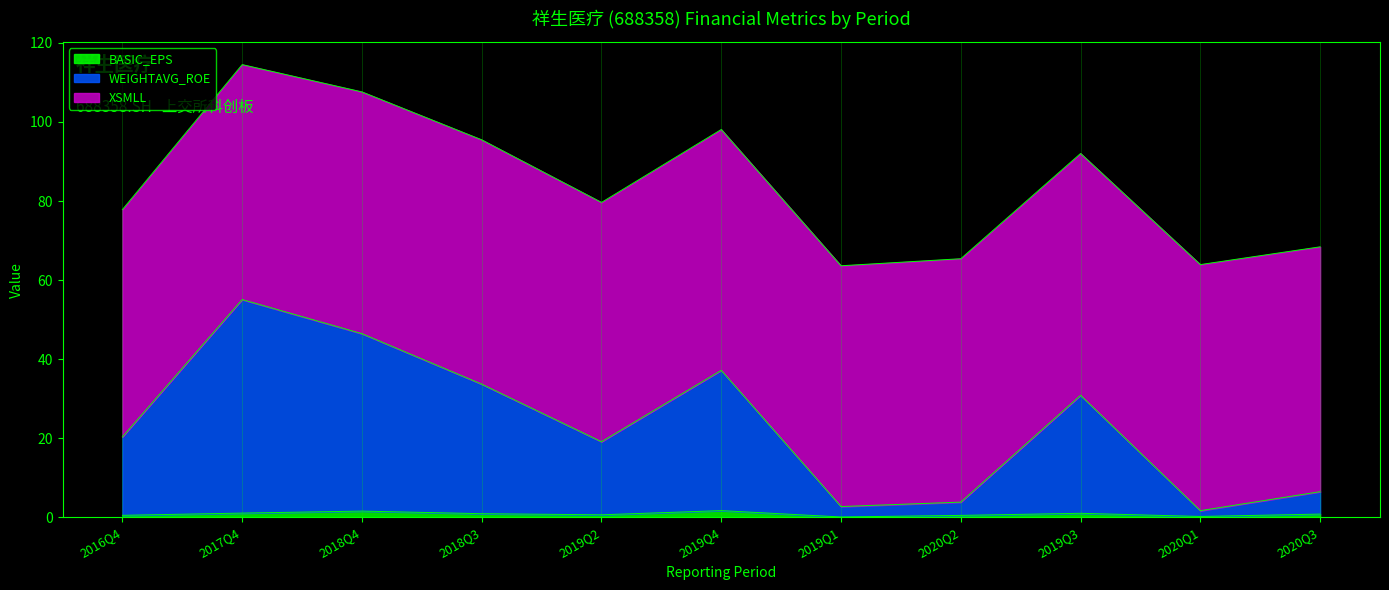

The BASIC_EPS series shows 1.0 at 2019Q3. True or false?

True